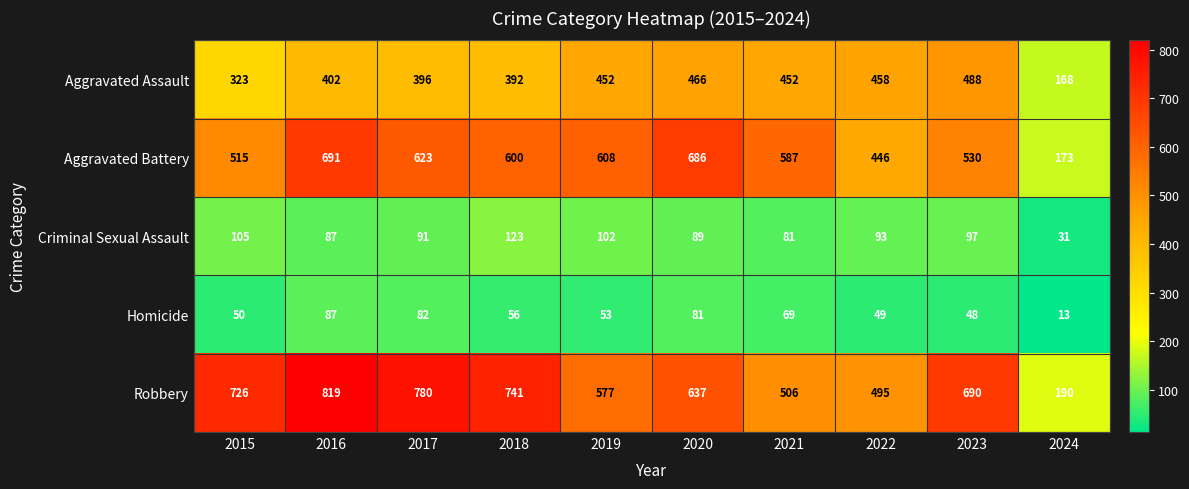

At which category is the sum across all series the highest?

2016